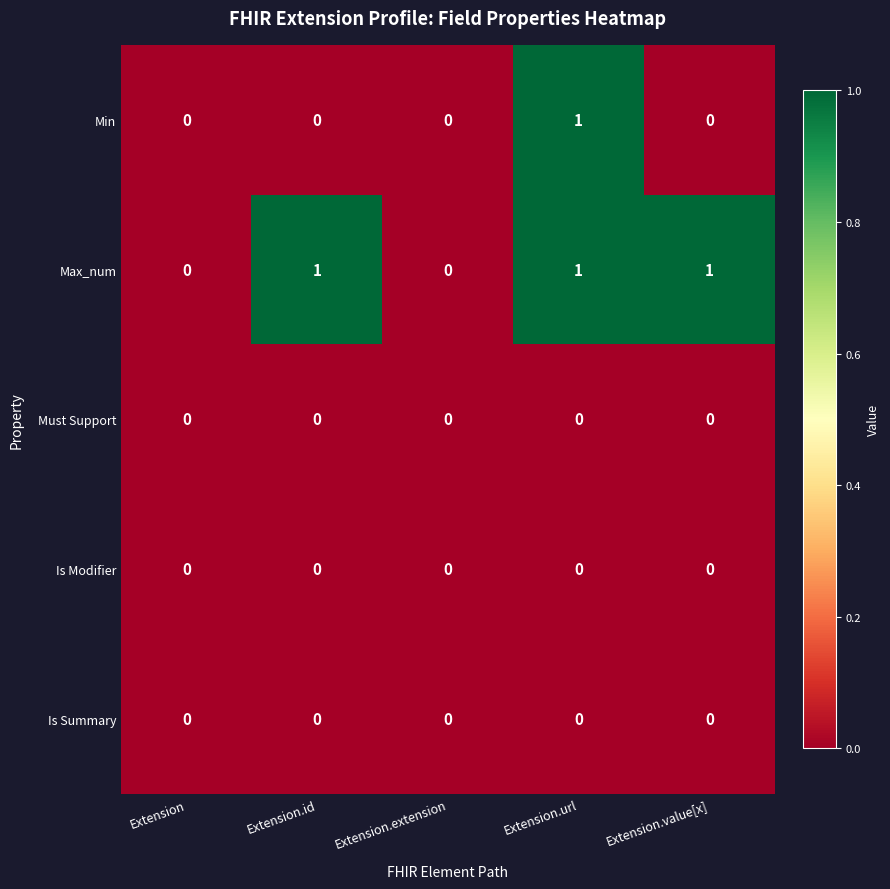

Which series changed the most between Extension and Extension.id?

Max_num